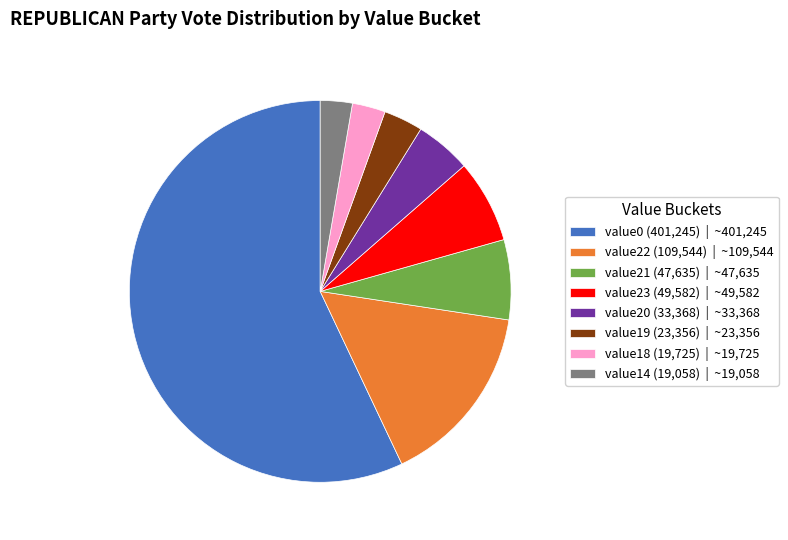

Which slice represents more than half of the pie?

value0 (401,245) | ~401,245